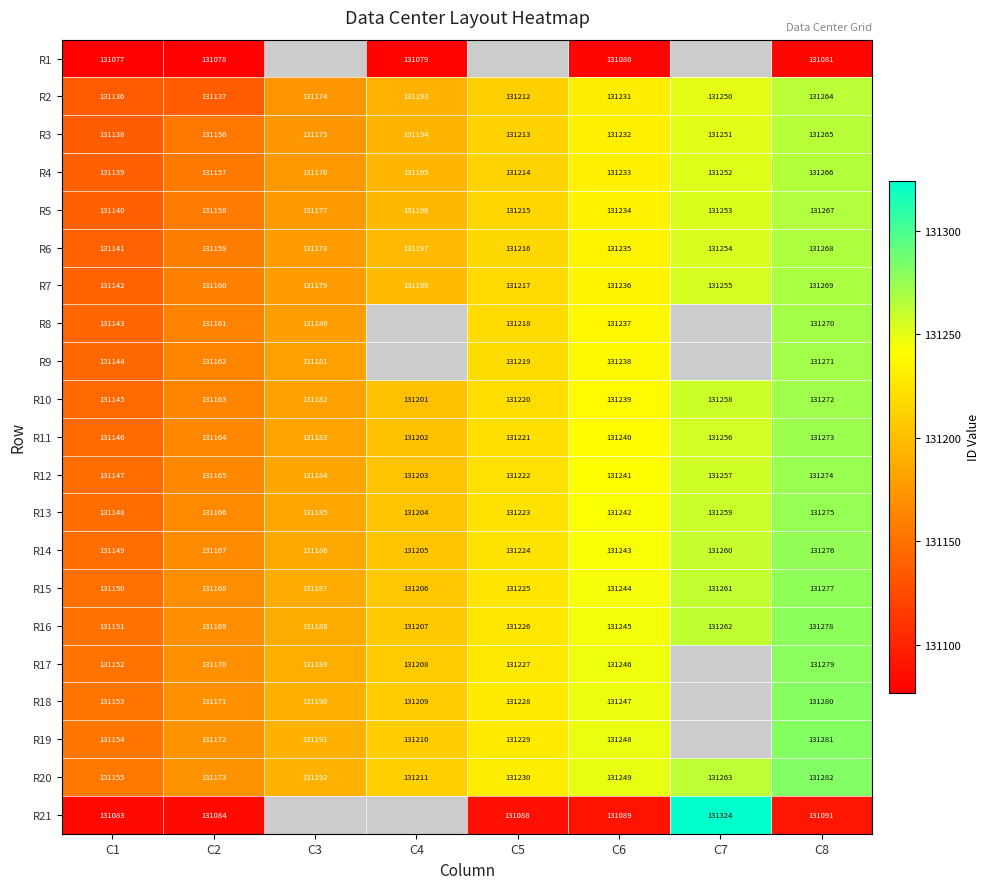

What is the difference between the maximum and minimum values in the R12 series?

127